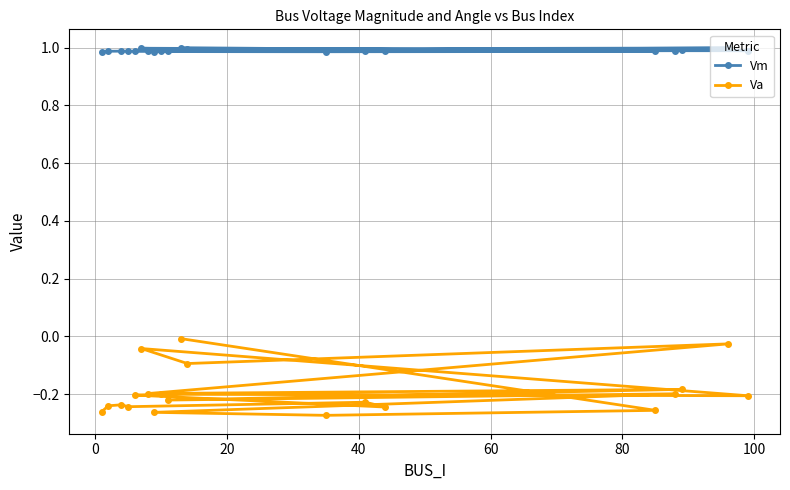

At how many categories does at least one series exceed 0?

20